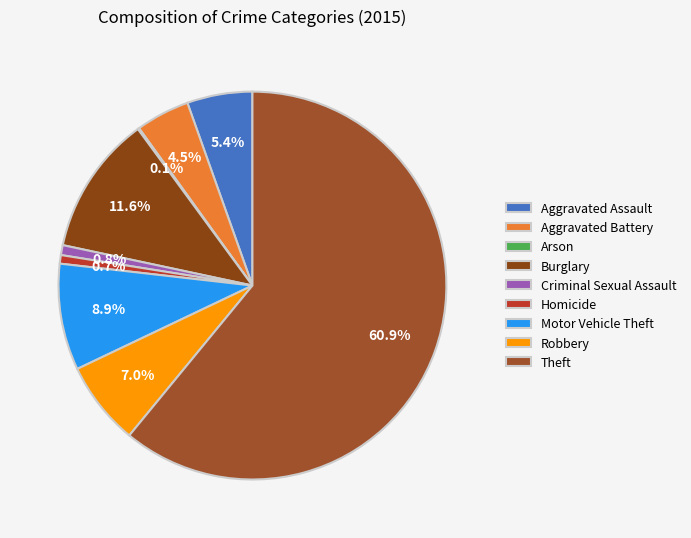

What percentage is the Theft slice, to the nearest percent?

61%